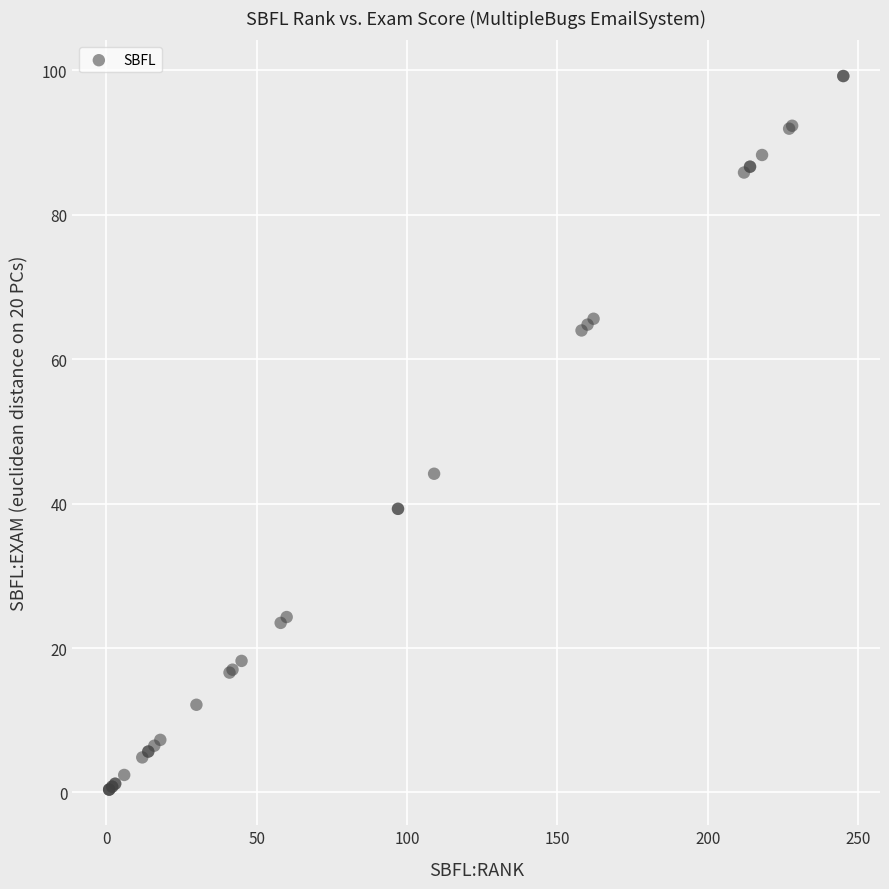

What Y value in the scatter plot is closest to 49?

44.1